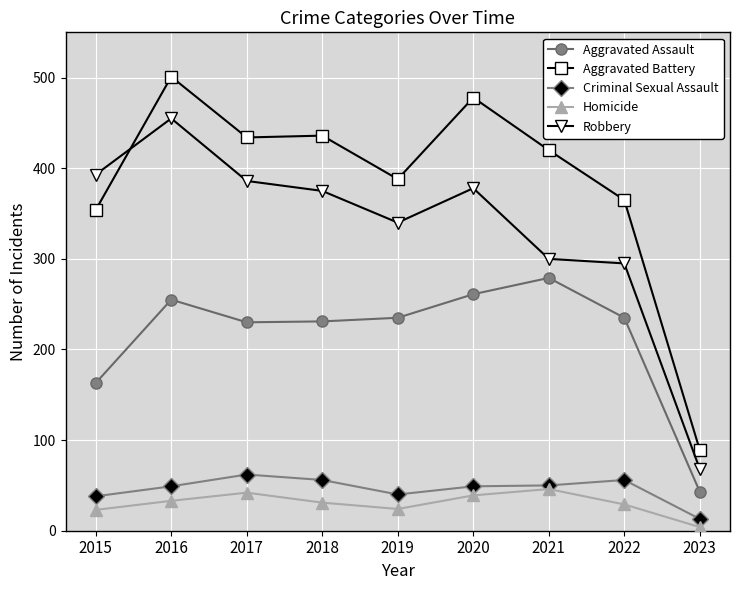

What is the difference between the Criminal Sexual Assault values at 2021 and 2023?

37